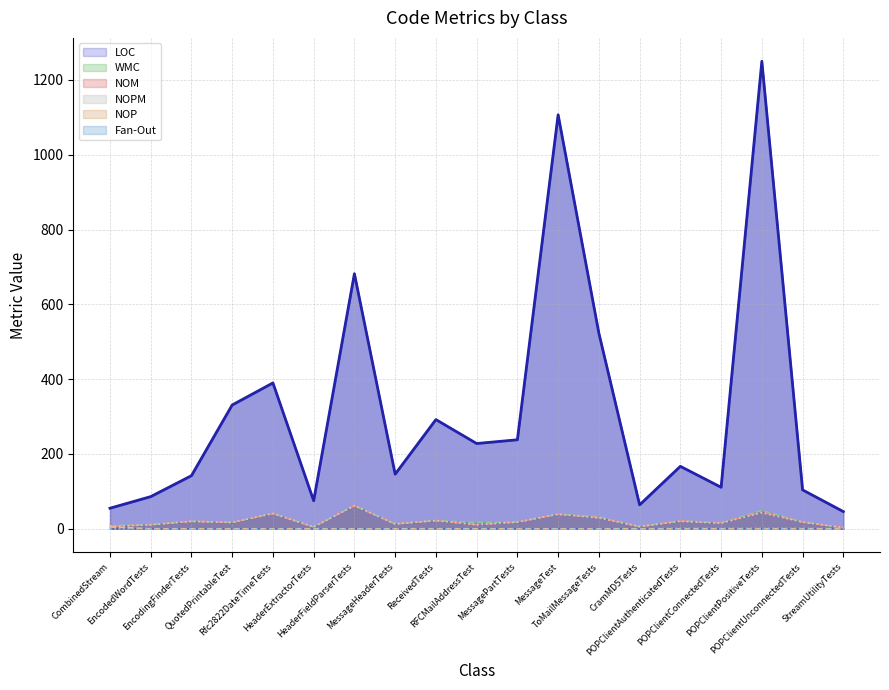

Reading left to right, what are all the values shown in this chart?

LOC: 55	86	142	331	390	75	682	146	292	228	238	1107	523	64	167	111	1250	104	46
WMC: 8	11	20	17	41	5	62	13	22	17	18	39	32	6	21	16	49	18	3
NOM: 6	11	20	17	41	5	62	13	22	11	18	39	30	6	21	16	45	18	3
NOPM: 6	11	20	17	41	5	62	13	22	11	18	39	29	6	20	15	43	18	3
NOP: 5	0	0	0	0	0	0	0	0	0	0	0	0	0	0	0	0	0	0
Fan-Out: 0	0	0	0	0	0	0	0	0	0	0	0	0	0	1	1	1	1	0